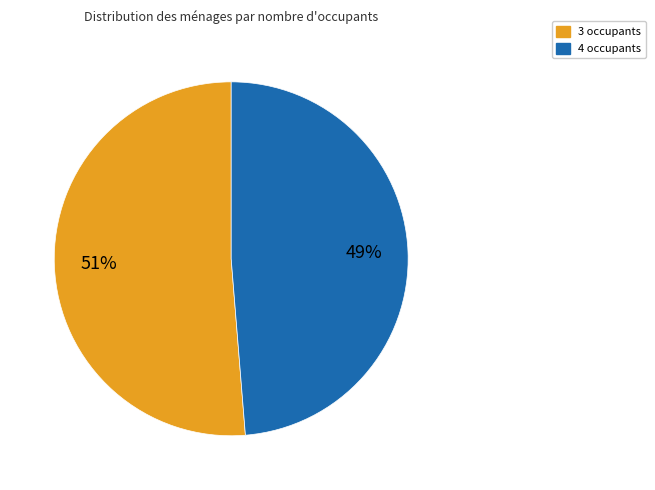

The 4 occupants slice represents 60% of the pie. True or false?

False